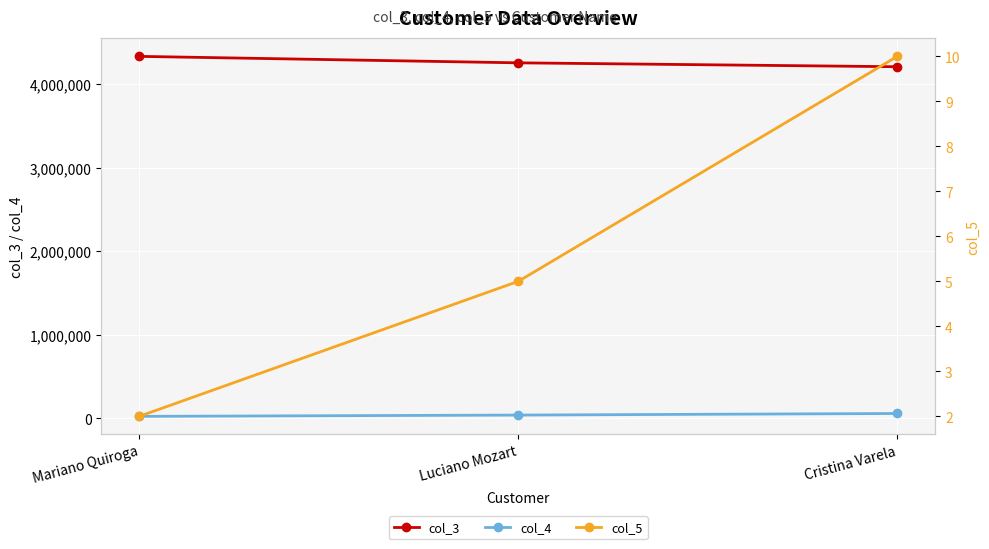

At which category is the sum across all series the highest?

Mariano Quiroga